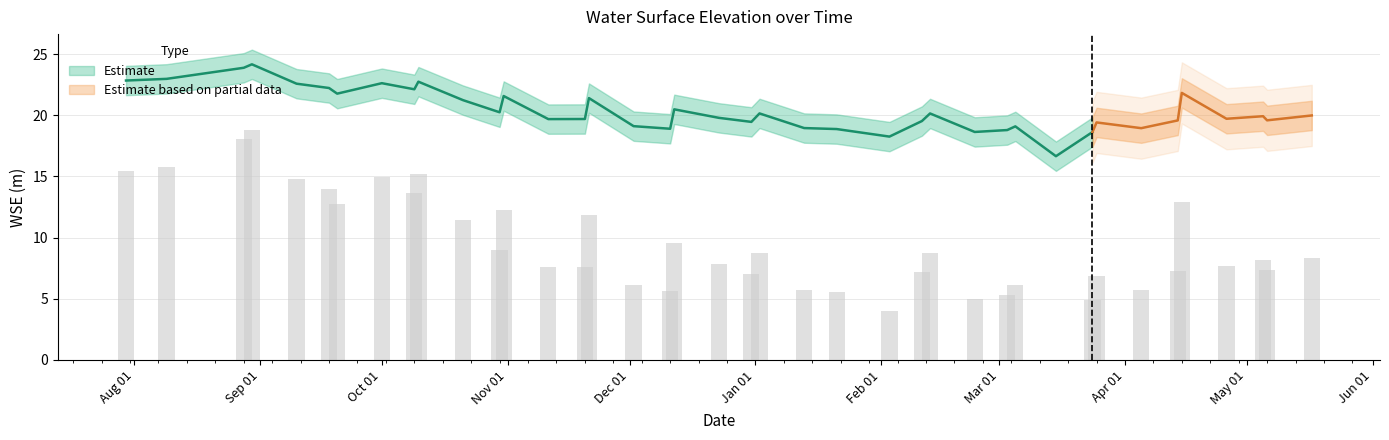

Is it true that the value at Oct 01 is 7.5?

False